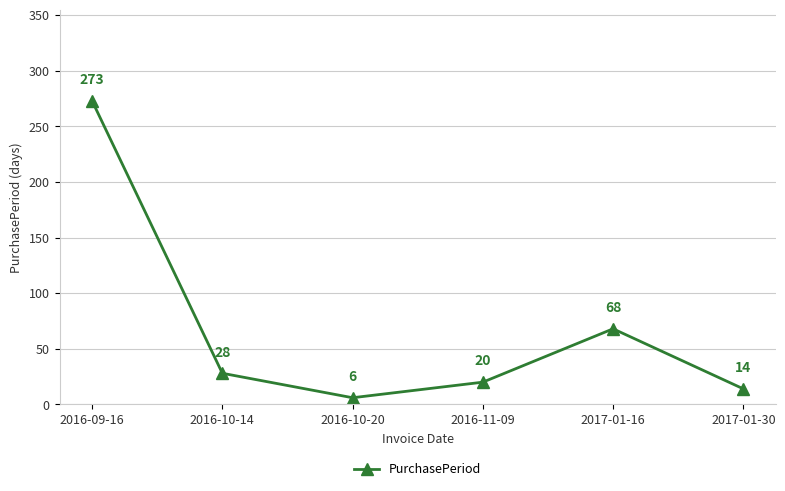

How many categories are shown in the chart?

6